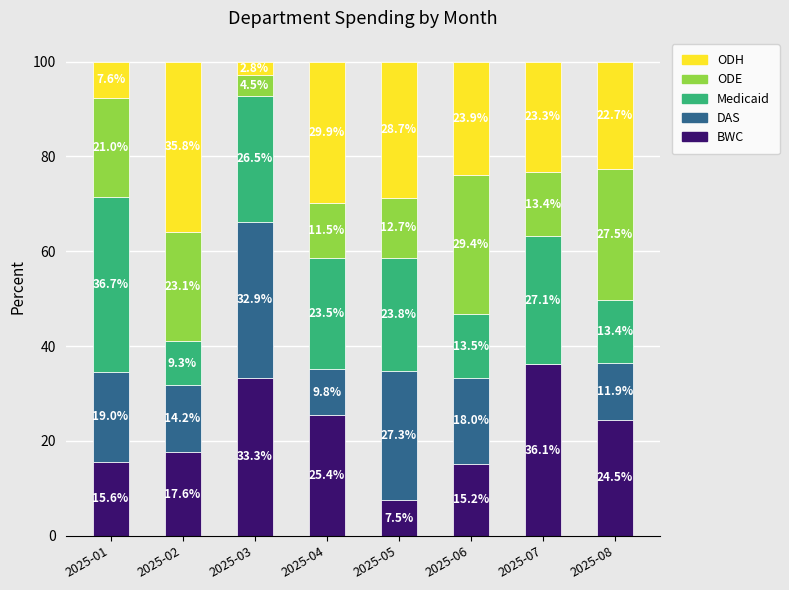

The BWC series shows 5.4 at 2025-02. True or false?

False